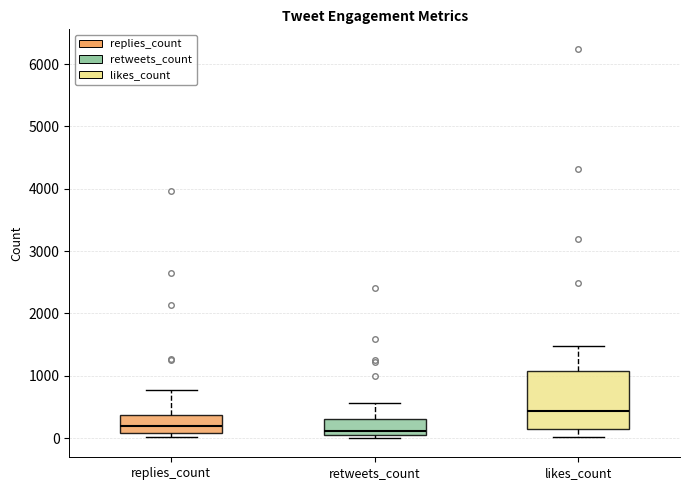

Comparing the boxes themselves (not the whiskers), which one is the tallest?

likes_count